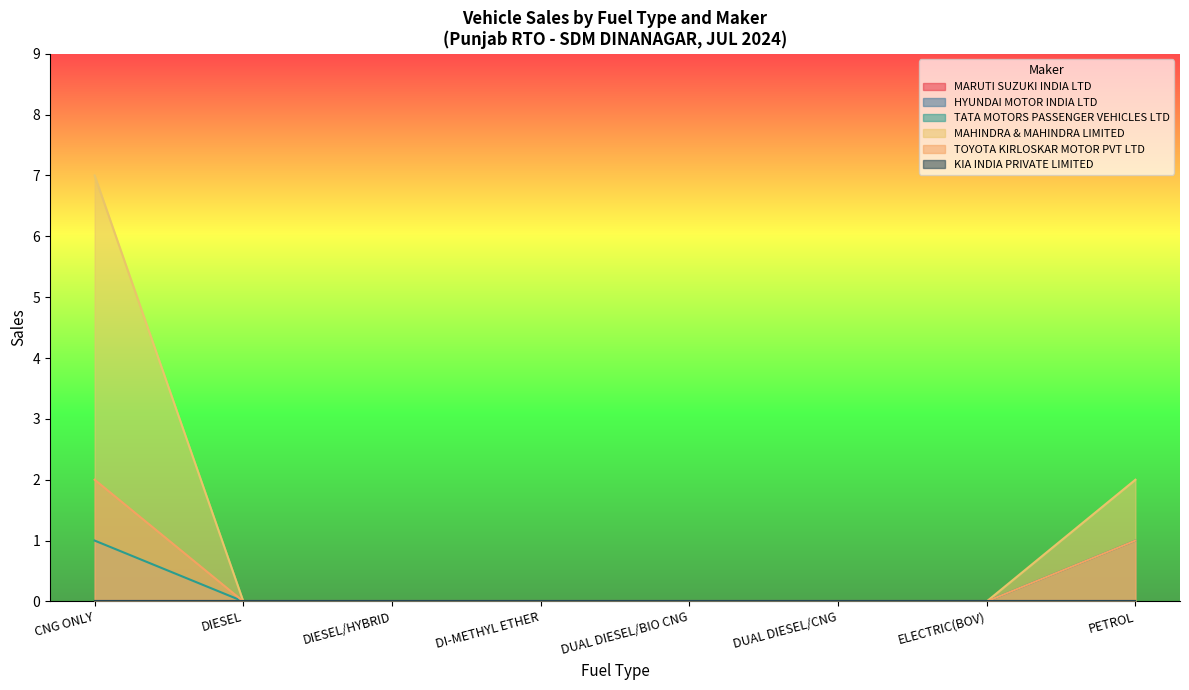

What is the difference between the maximum and minimum values in the TOYOTA KIRLOSKAR MOTOR PVT LTD series?

2